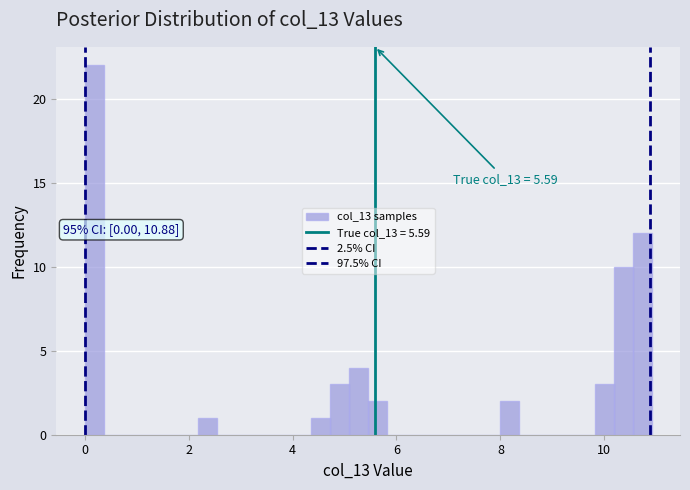

Around what value on the x-axis is the tallest bar? Give the approximate position of its centre, as read against the axis.

0.2